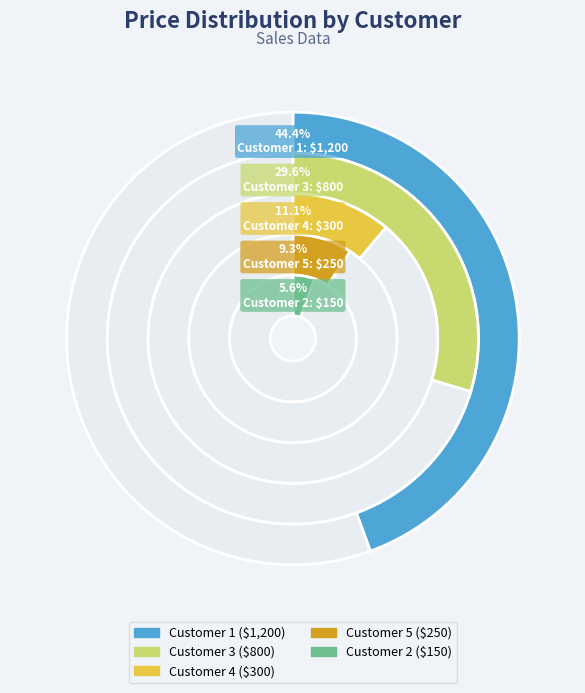

The Customer 3 slice represents 22% of the pie. True or false?

False